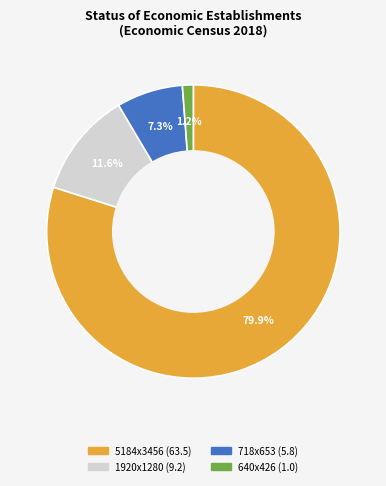

What portion of the pie excludes 5184x3456?

20.1%